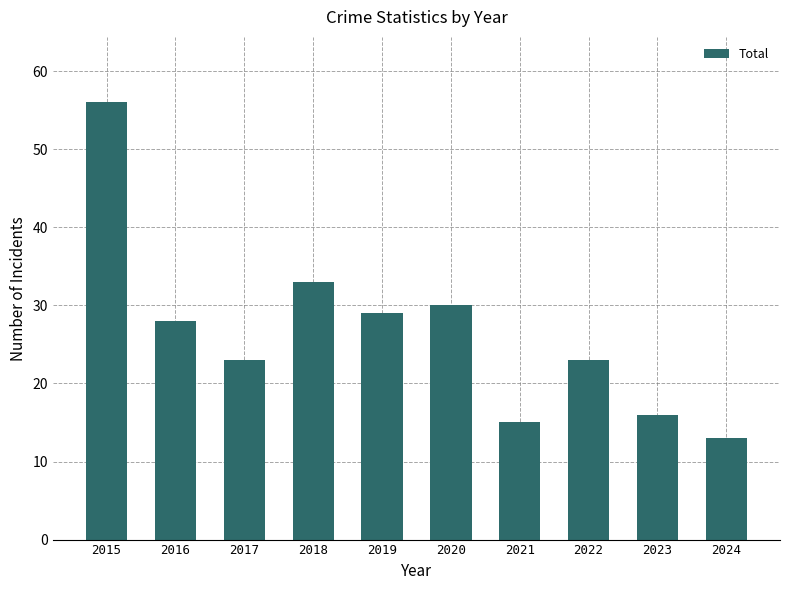

The value at 2022 is 23. True or false?

True